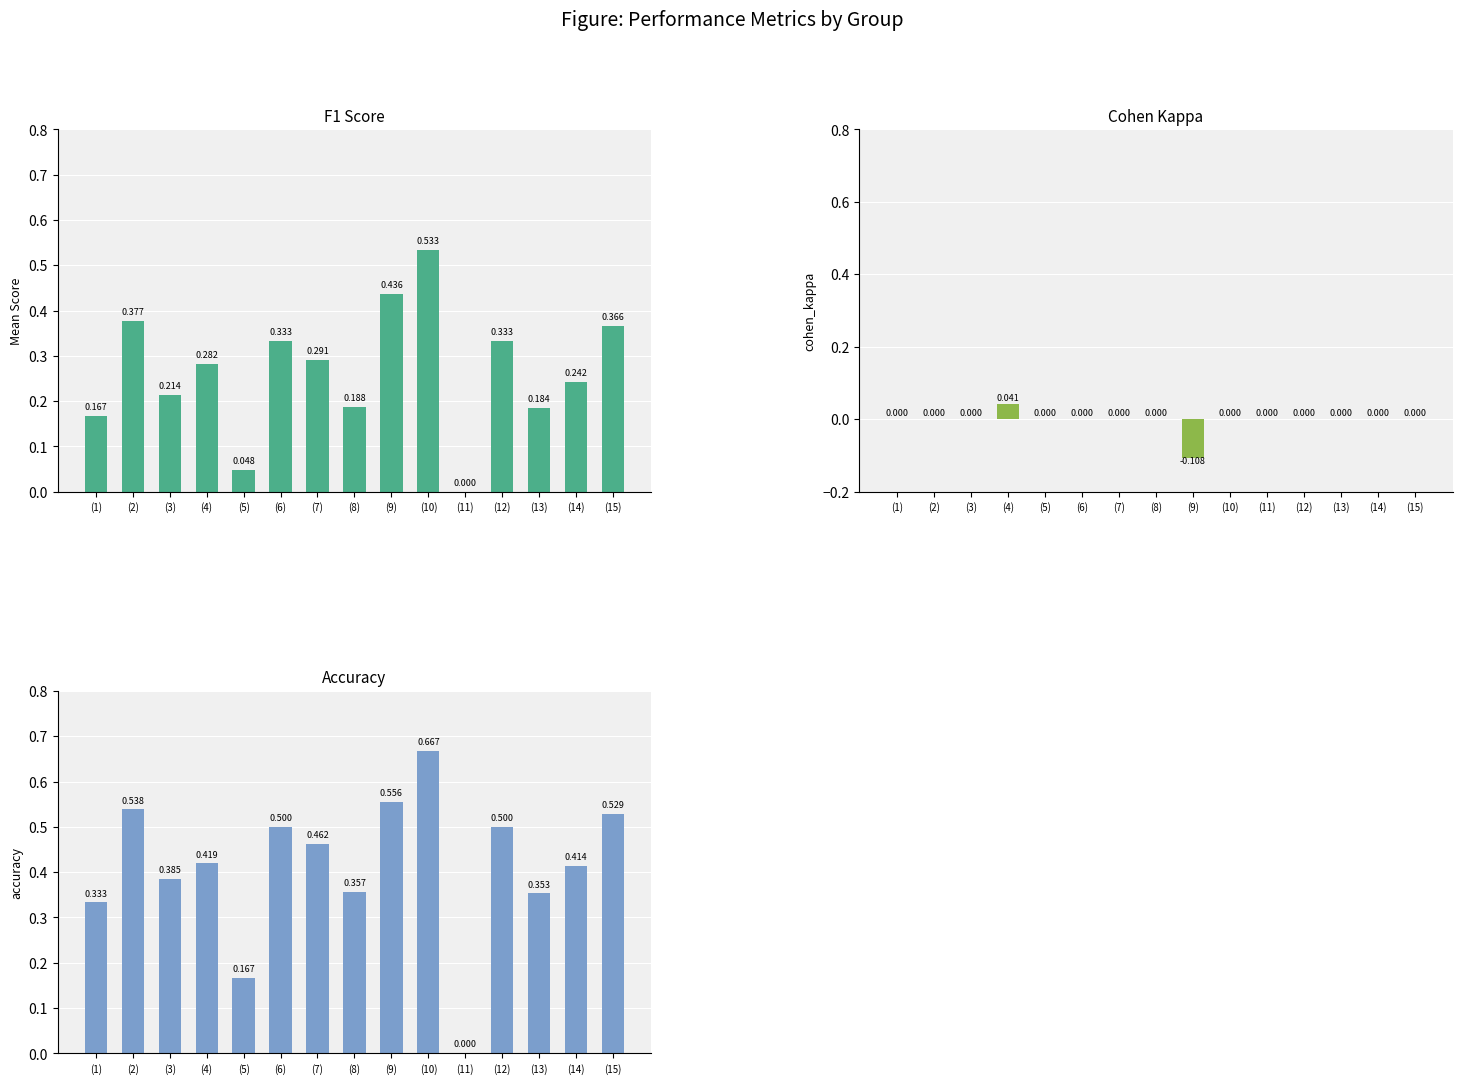

What are all the series names shown in the legend?

f1, accuracy, kappa